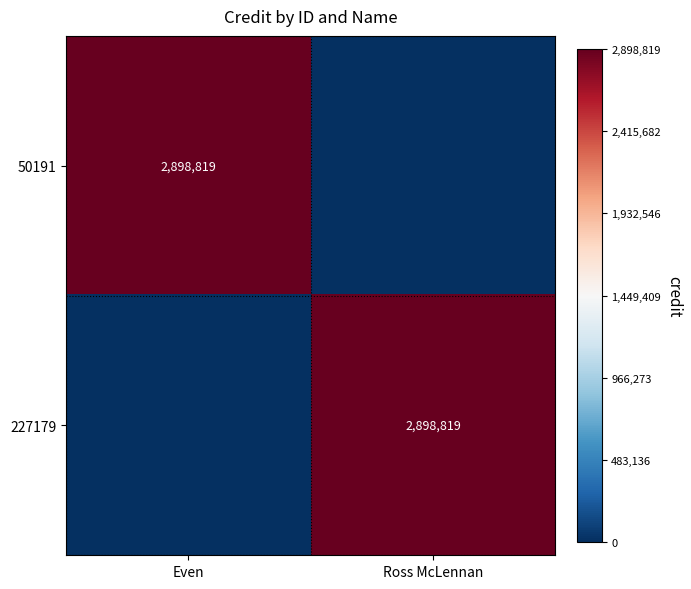

The 227179 series shows 2898819 at Ross McLennan. True or false?

True